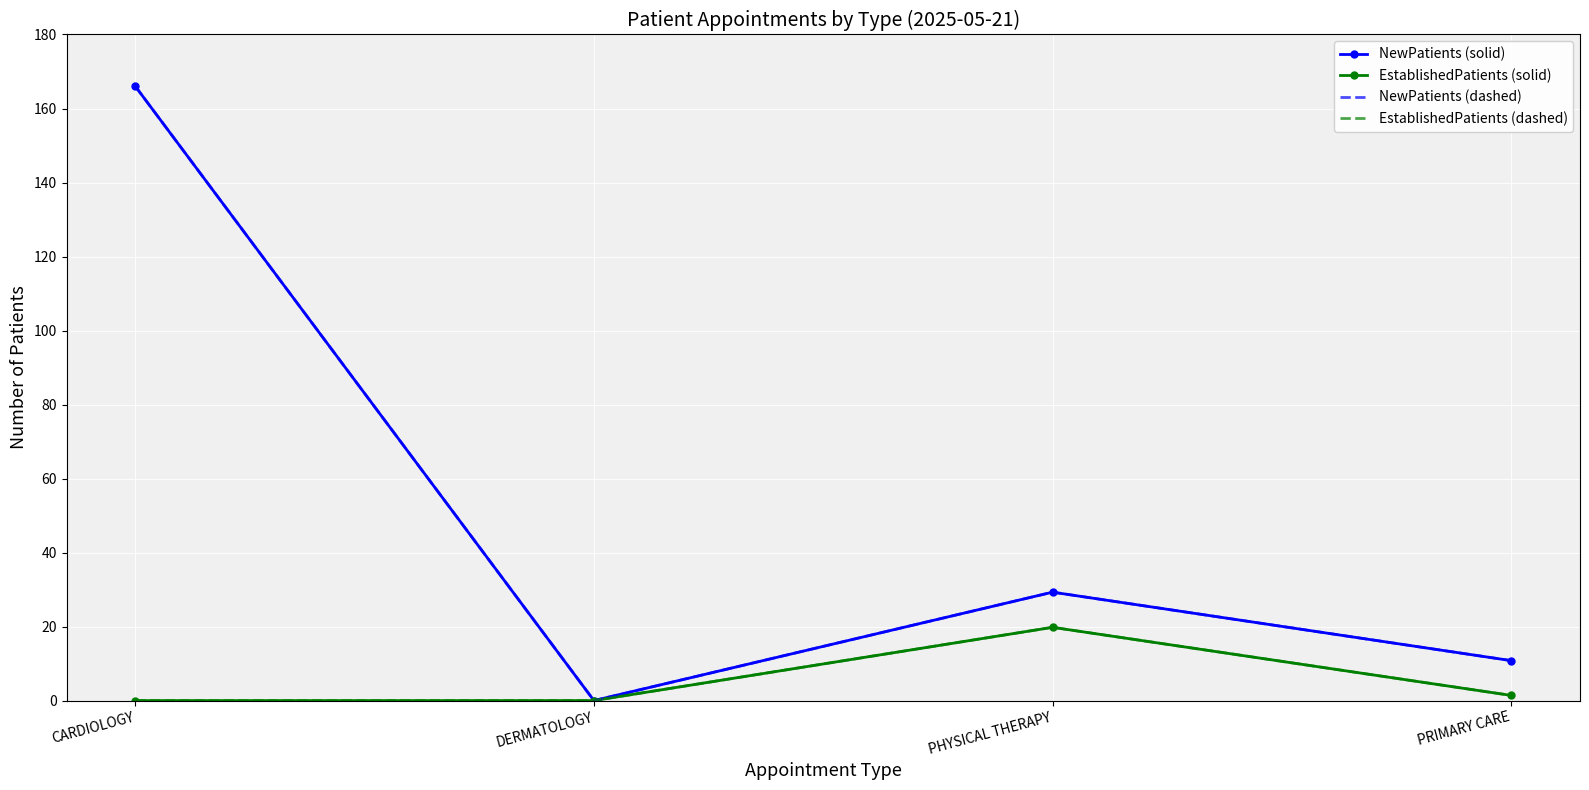

Where is EstablishedPatients (solid) nearest to the value 9?

PRIMARY CARE